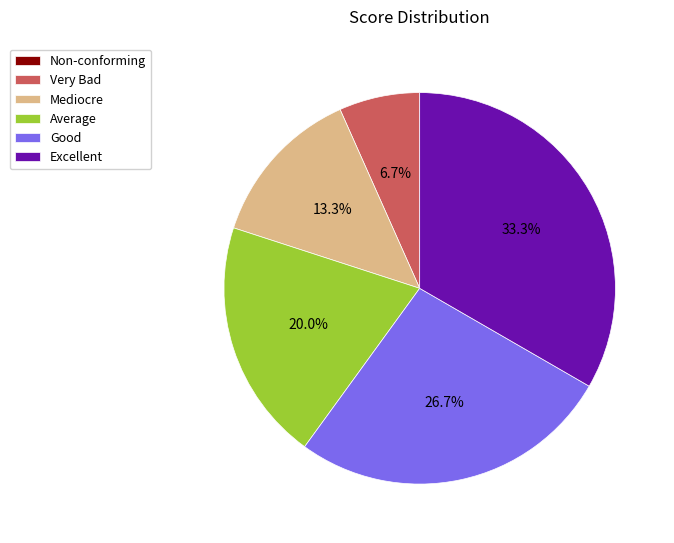

What is the ratio of the value at Good to the value at Average?

1.3